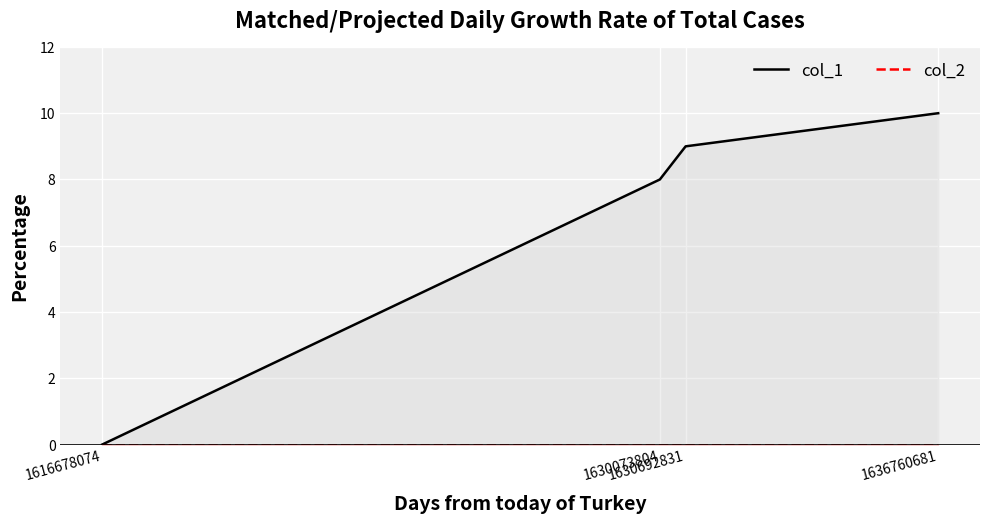

True or false: col_1 and col_2 intersect in this chart.

False